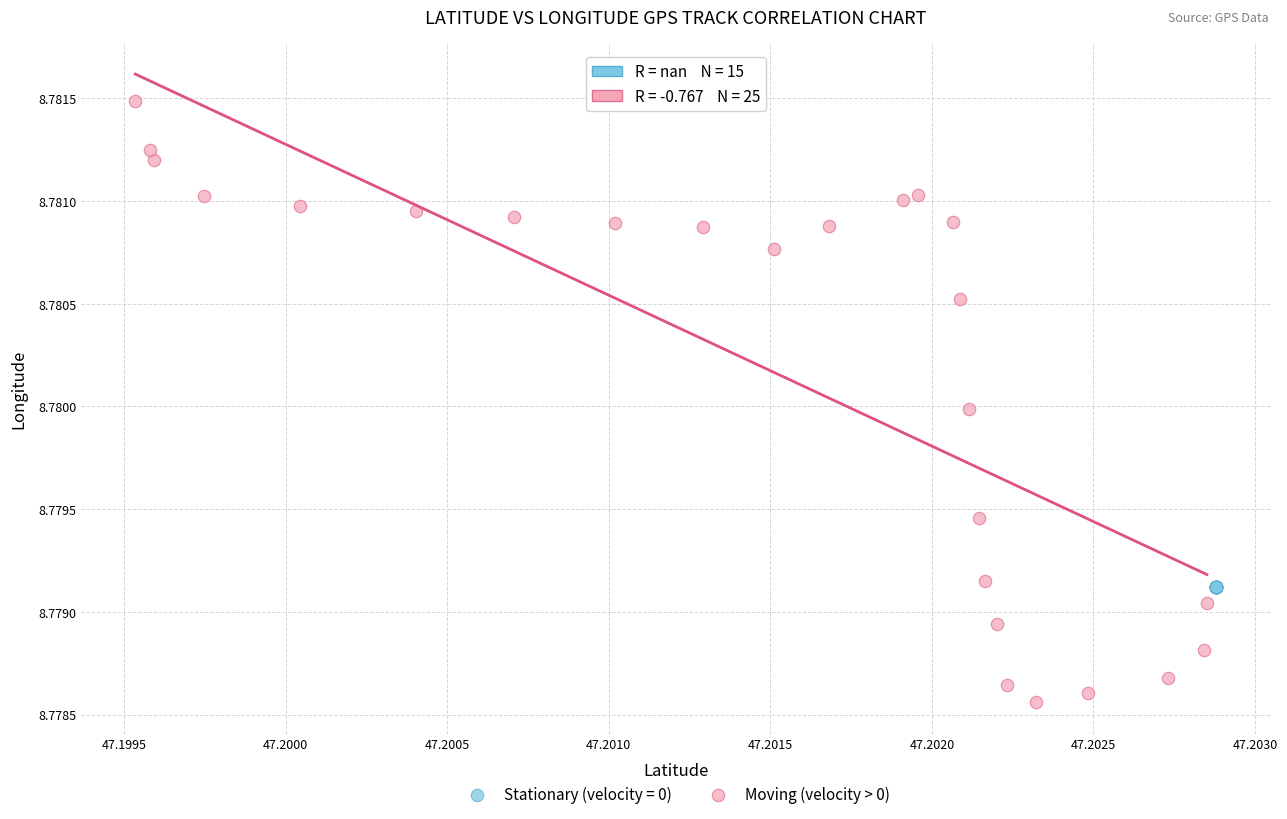

Which series contains the highest Y value?

Moving (velocity > 0)